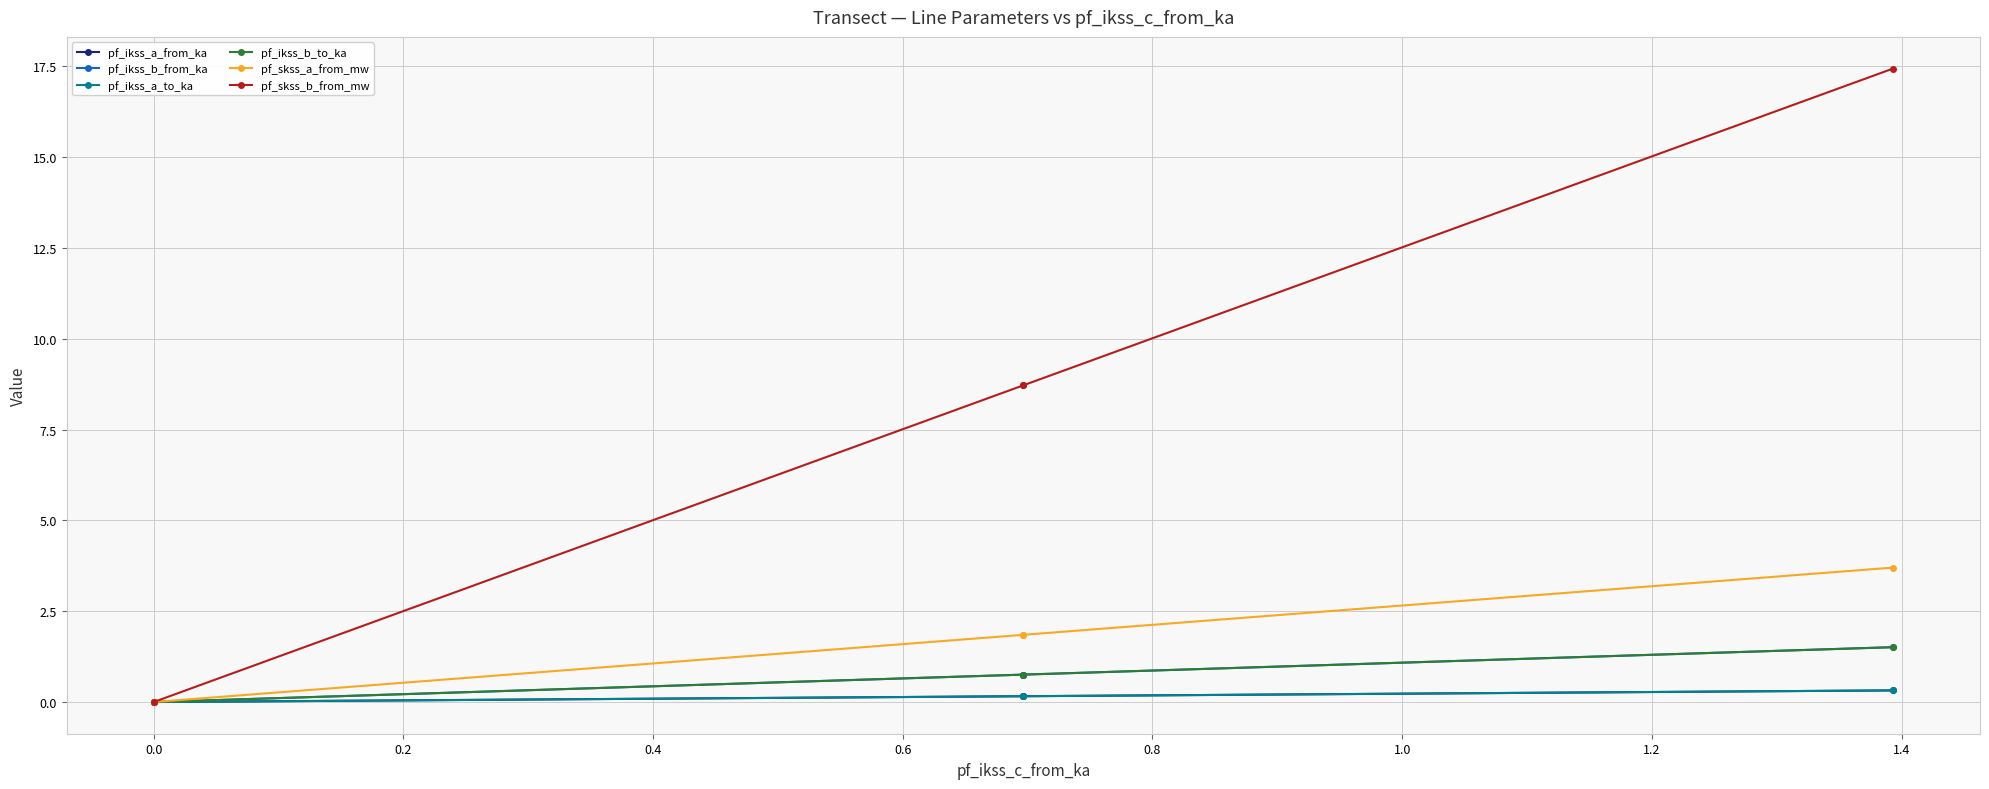

At how many categories does at least one series exceed 11?

1